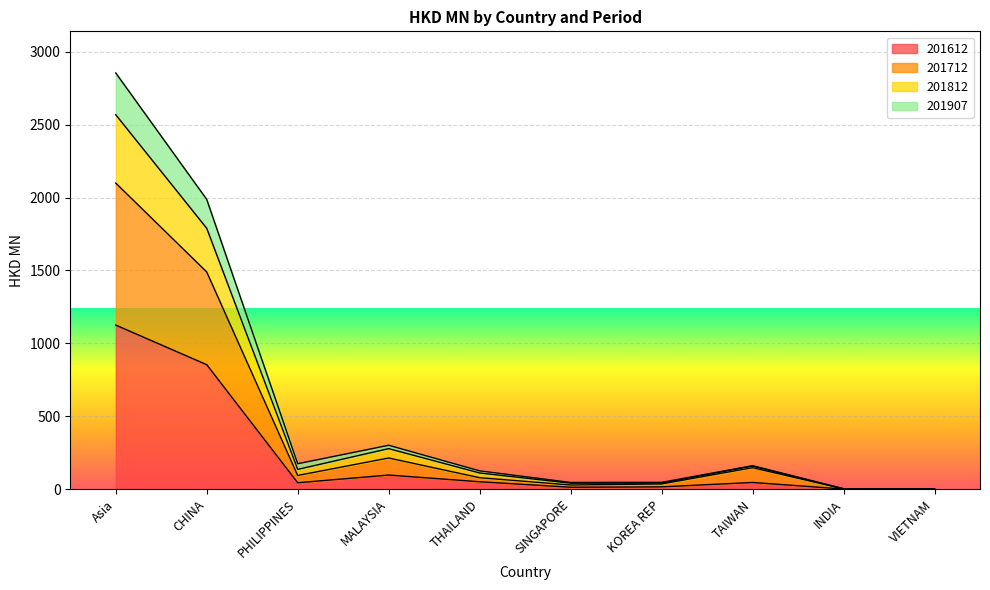

Where does the 201712 series first go above 135?

Asia